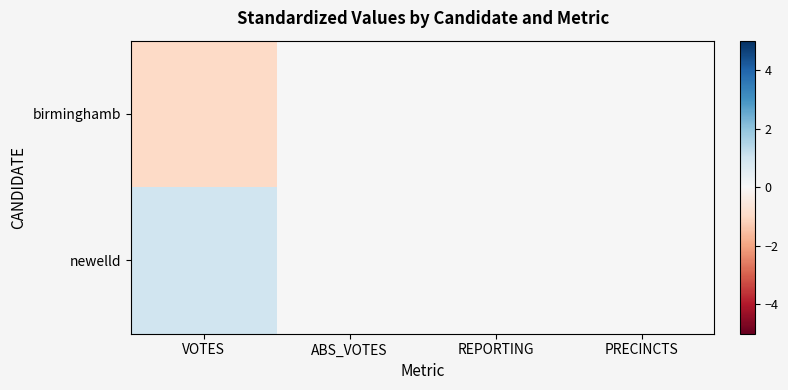

List the series in order of their peak value, highest first.

newelld, birminghamb